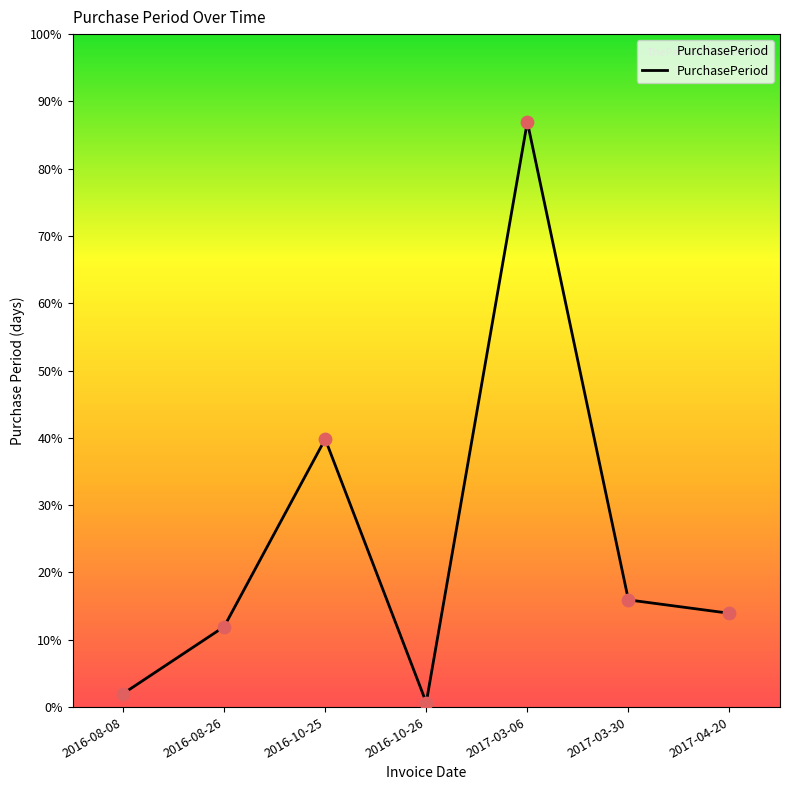

Between 2016-10-26 and 2017-03-06, which is larger?

2017-03-06